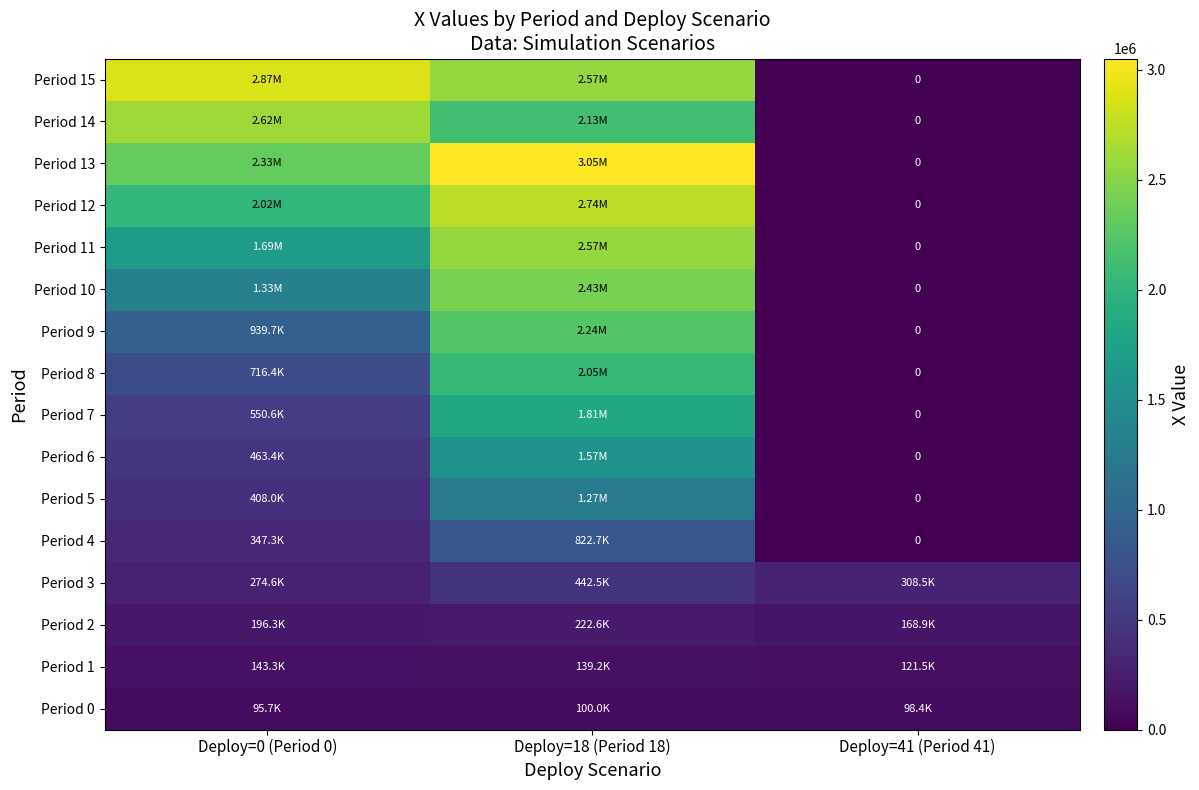

True or false: Period 10 has a value of 312288.3 at Deploy=0 (Period 0).

False